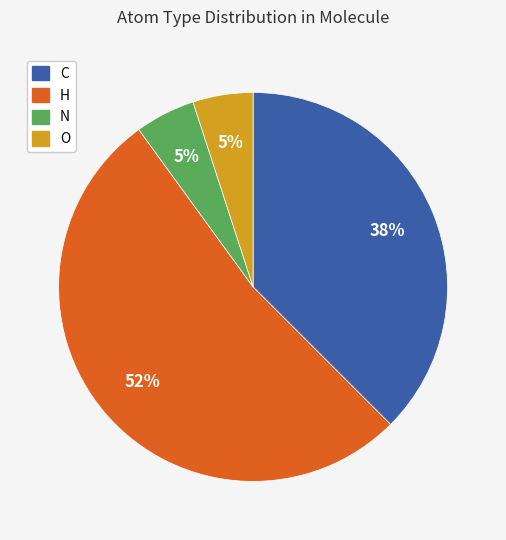

Count the number of slices in the pie.

4